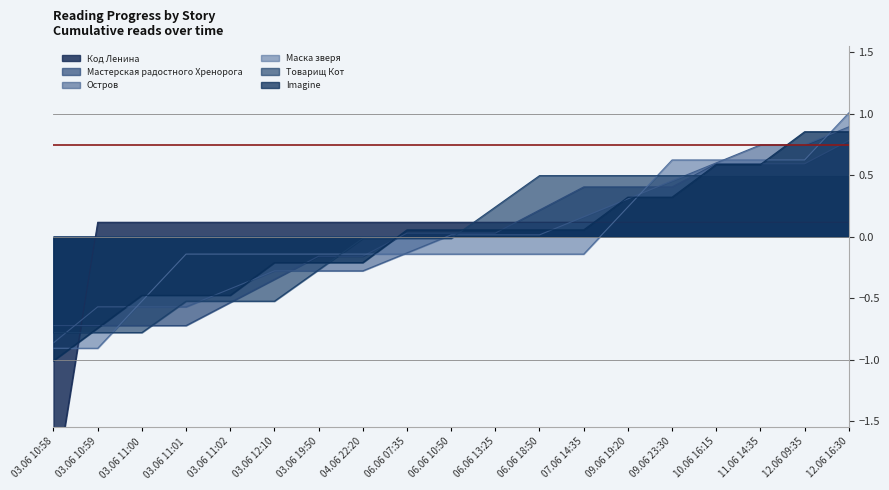

What are all the series names shown in the legend?

Код Ленина, Мастерская радостного Хренорога, Остров, Маска зверя, Товарищ Кот, Imagine